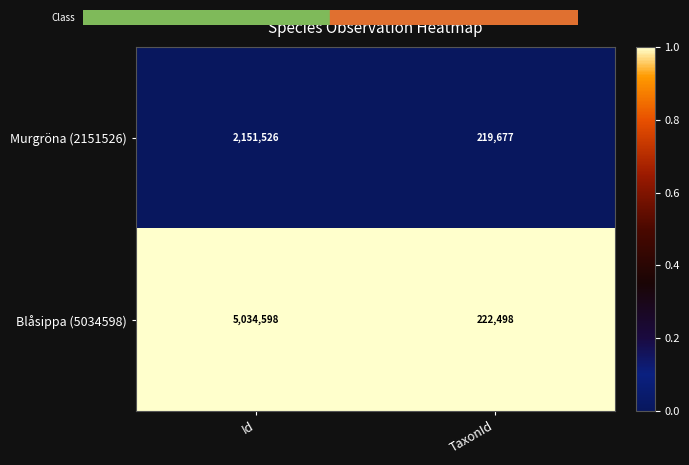

List the series in order of their peak value, lowest first.

Murgröna (2151526), Blåsippa (5034598)